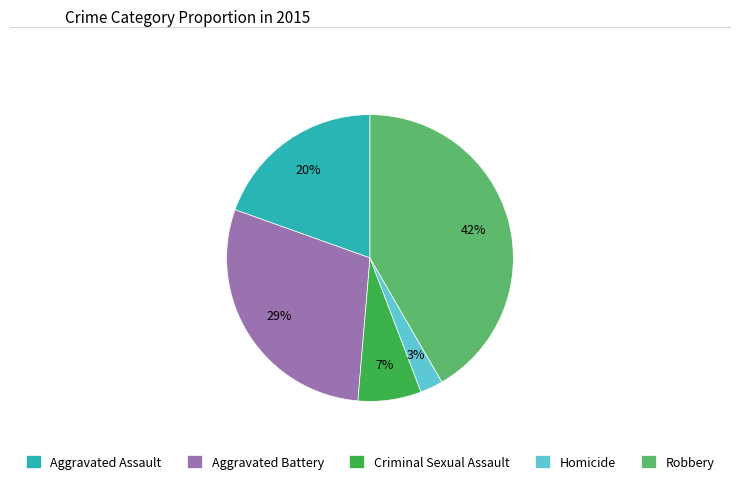

To the nearest percent, what portion does Aggravated Battery represent?

29%